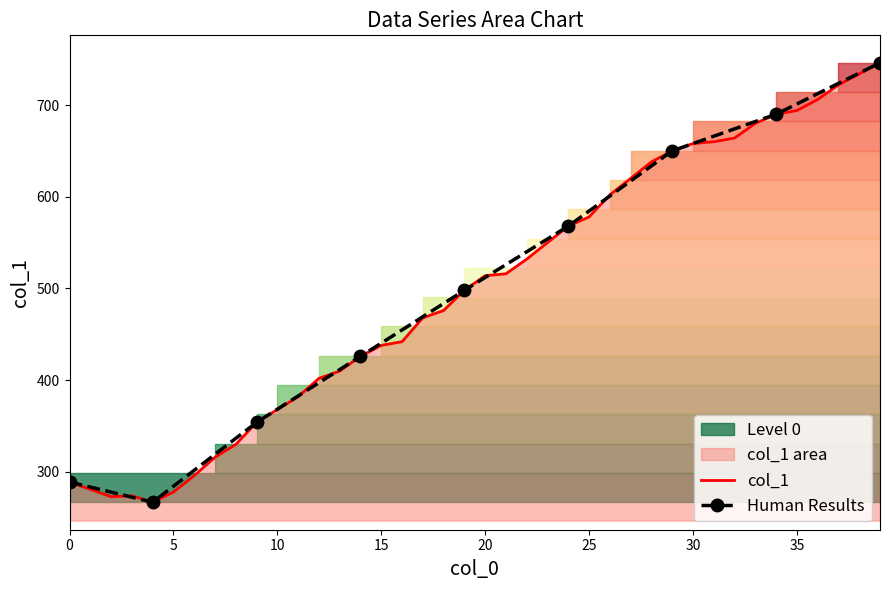

What is the sum of the values at 14 and 15?

864